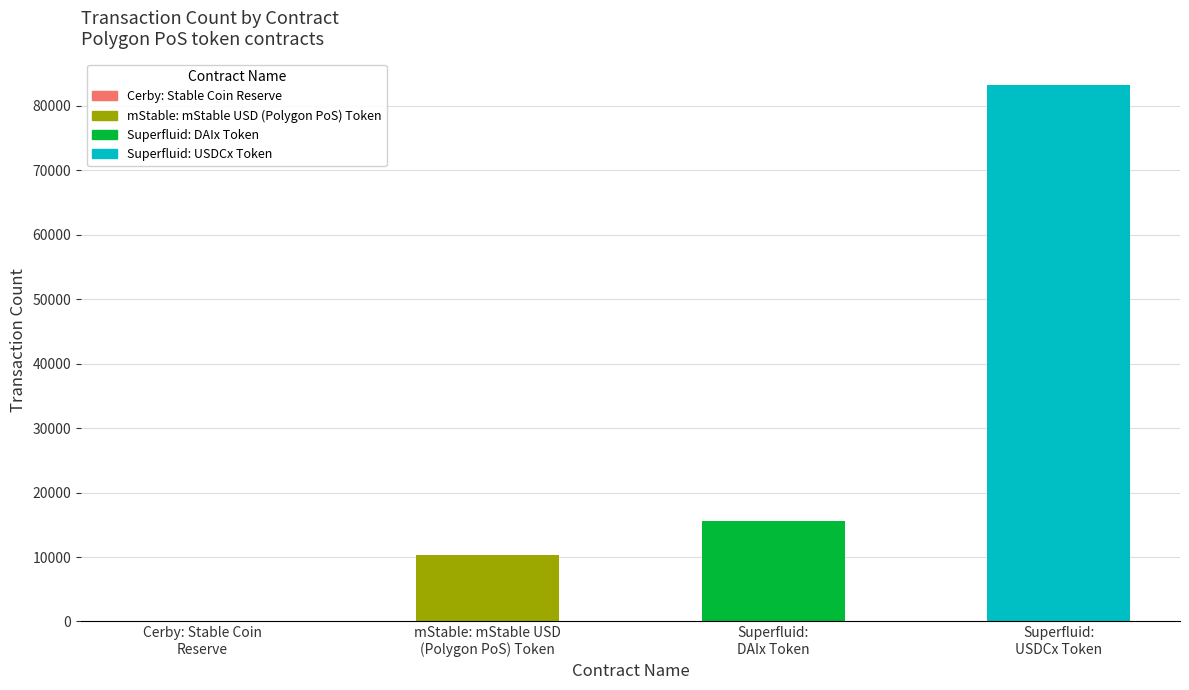

What is the difference between the values at mStable: mStable USD
(Polygon PoS) Token and Cerby: Stable Coin
Reserve?

10357